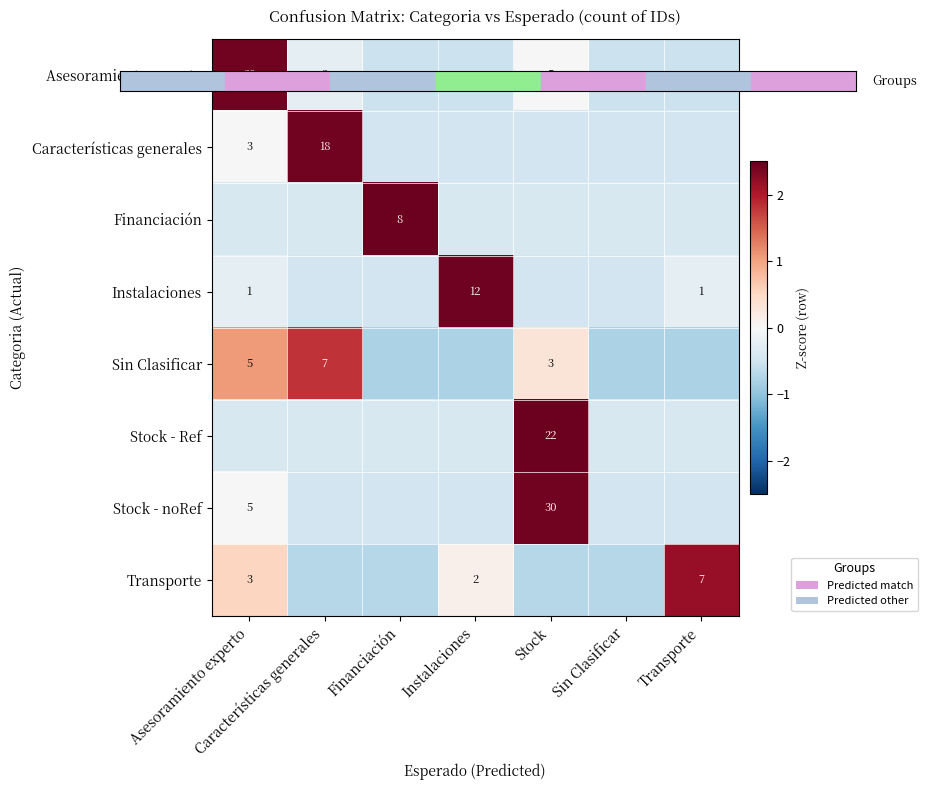

The value of Stock - Ref at Instalaciones is -0.4. True or false?

True